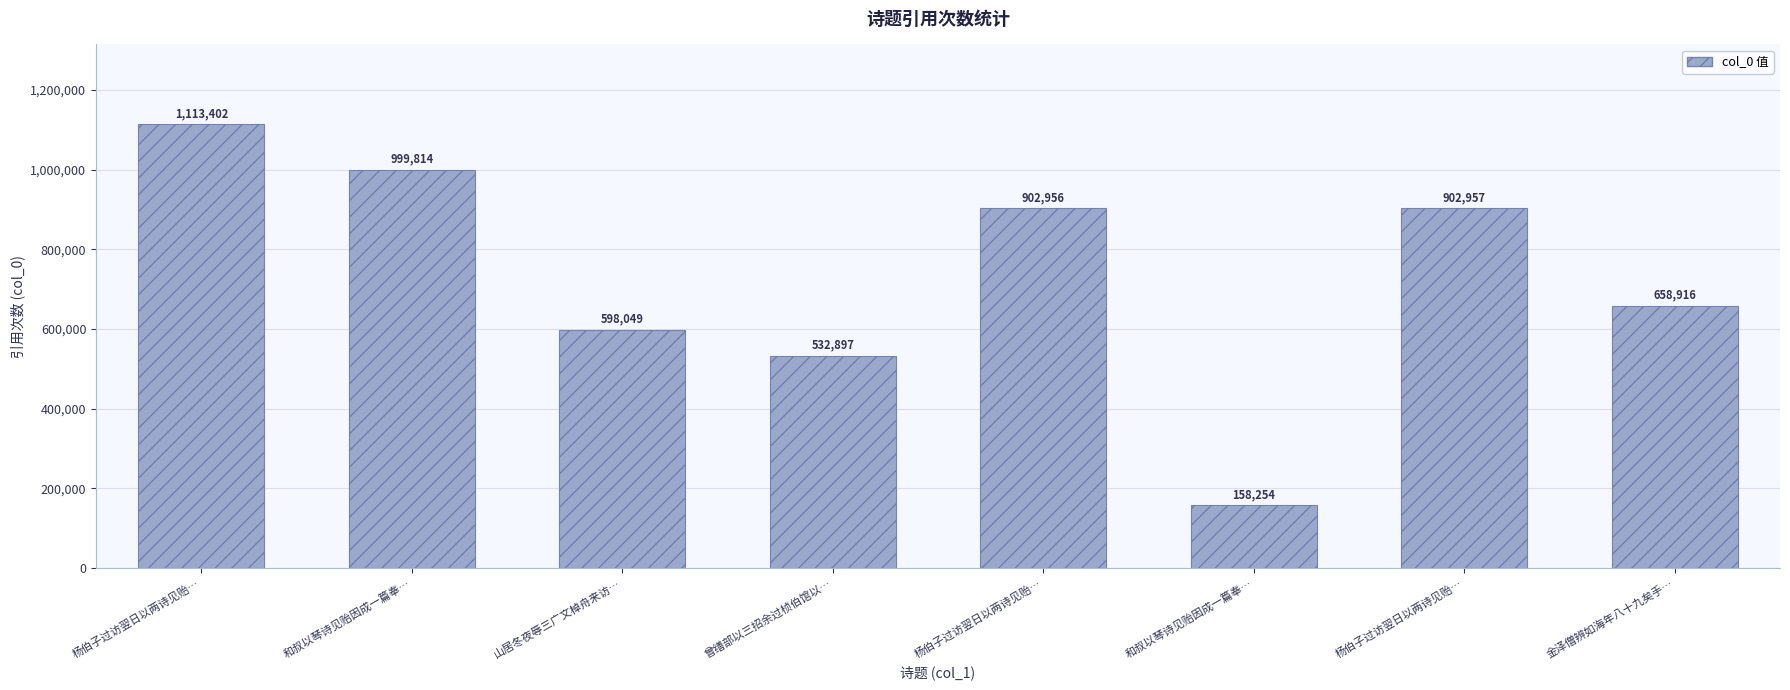

Are the bars grouped side by side (vs. stacked)?

No